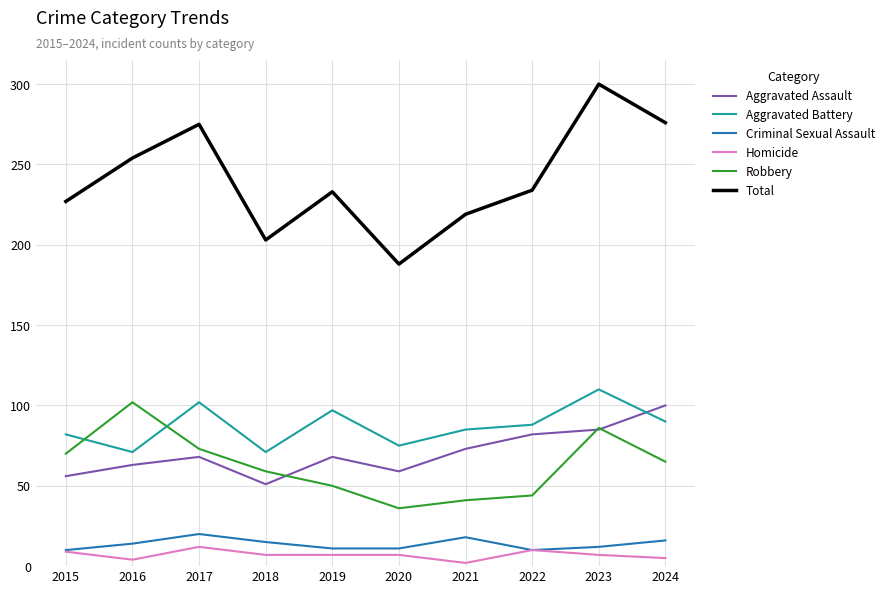

What is the maximum value shown in the chart?

300